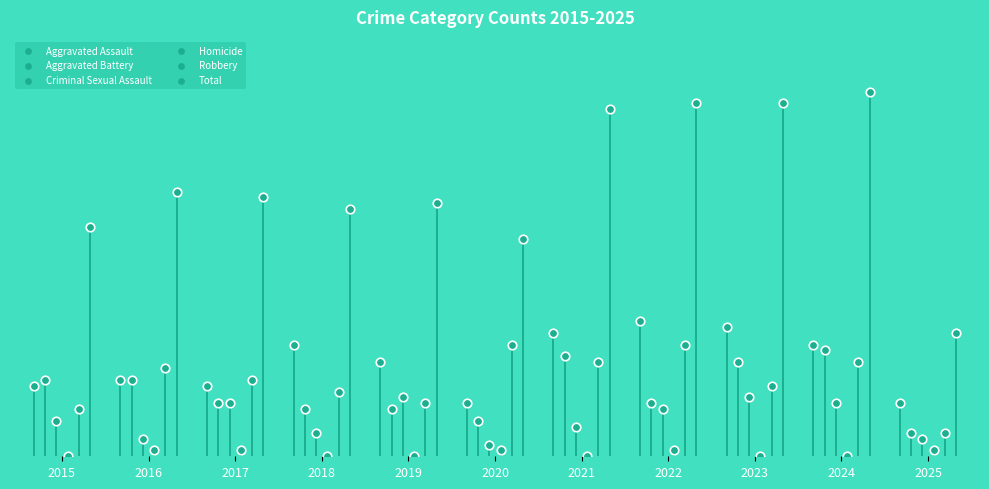

Which series has the widest spread of Y values?

Total